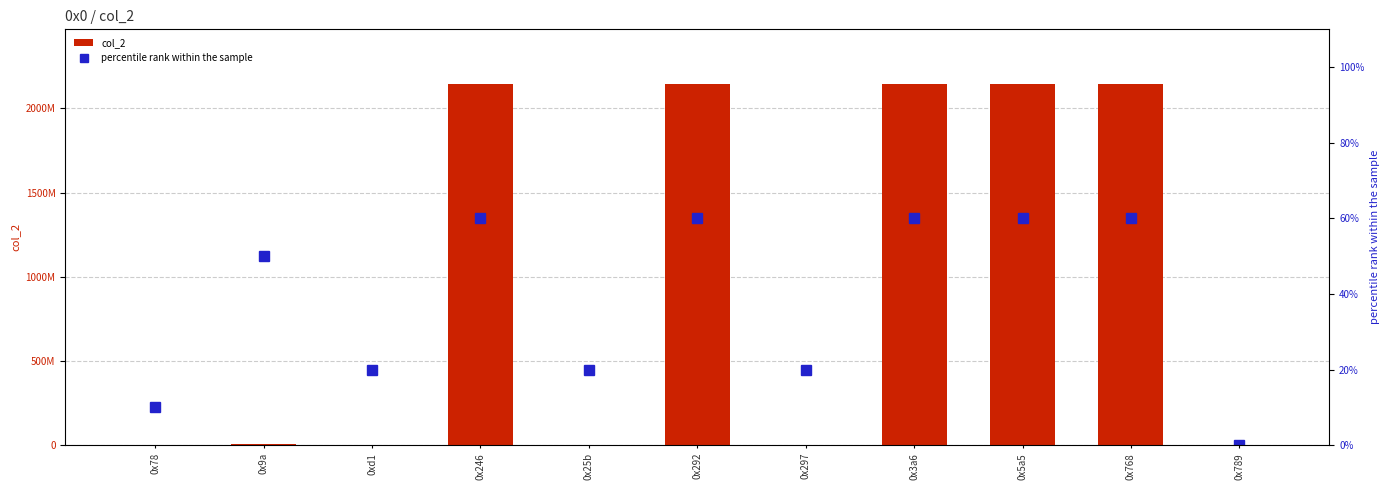

What is the label of the 5th bar from the left?

0x25b